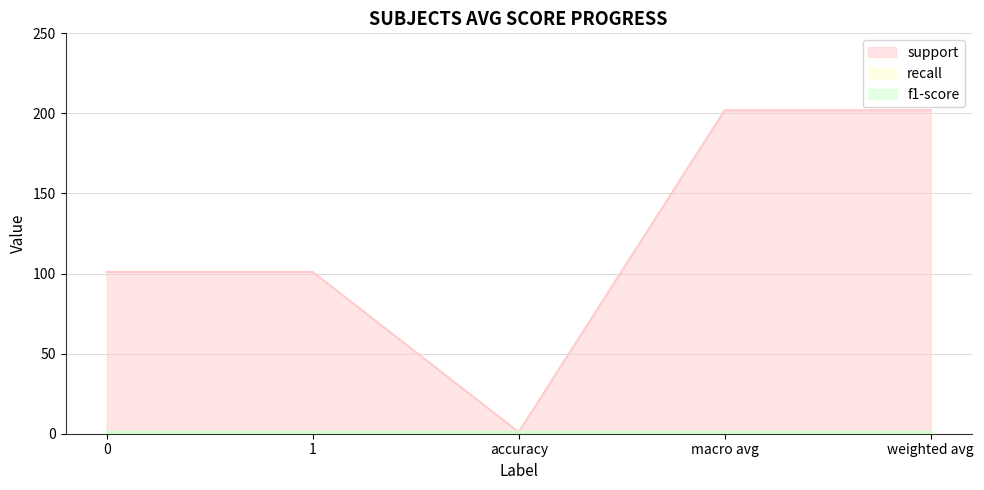

What position from the right is weighted avg?

1